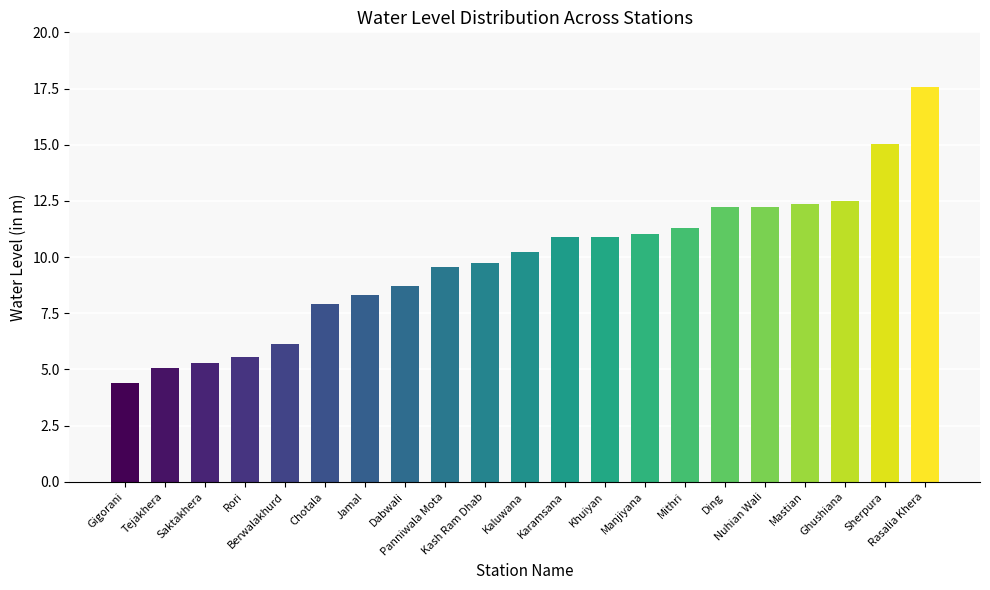

How many data points are less than 10?

10